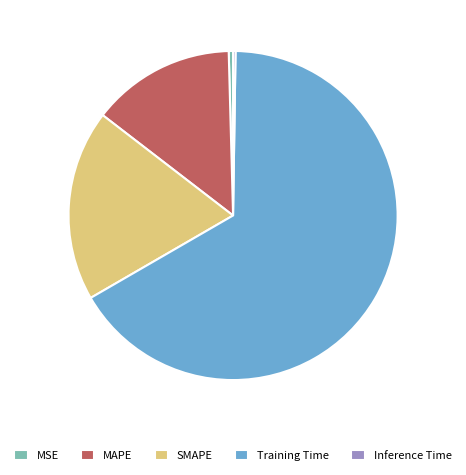

Is the sum of SMAPE and Training Time greater than half?

Yes